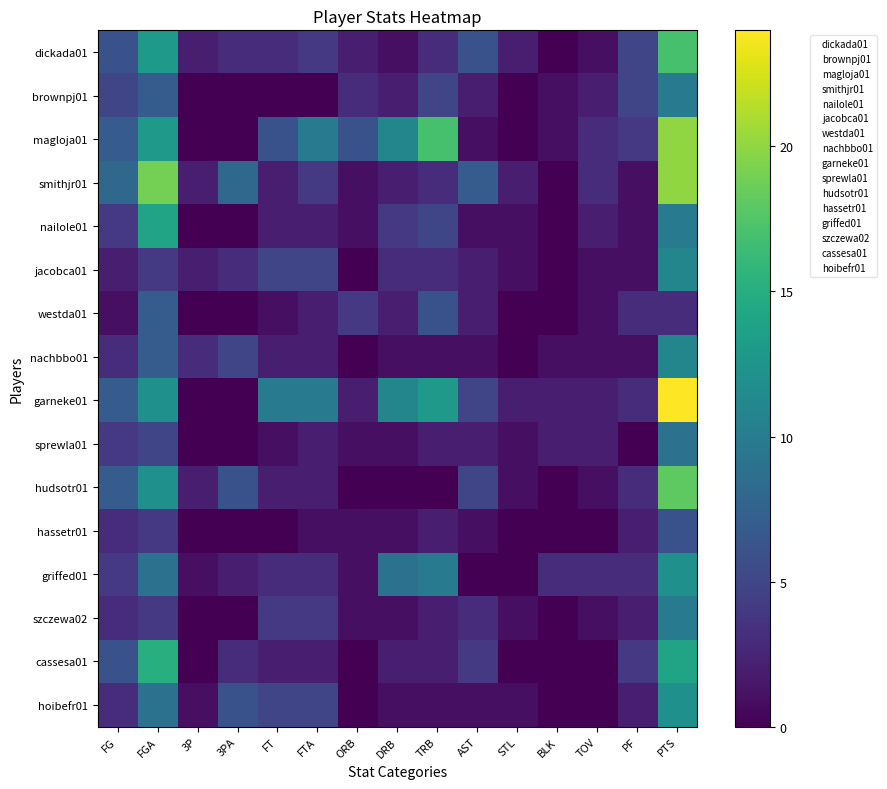

At which category does the chart reach its minimum across all series?

BLK